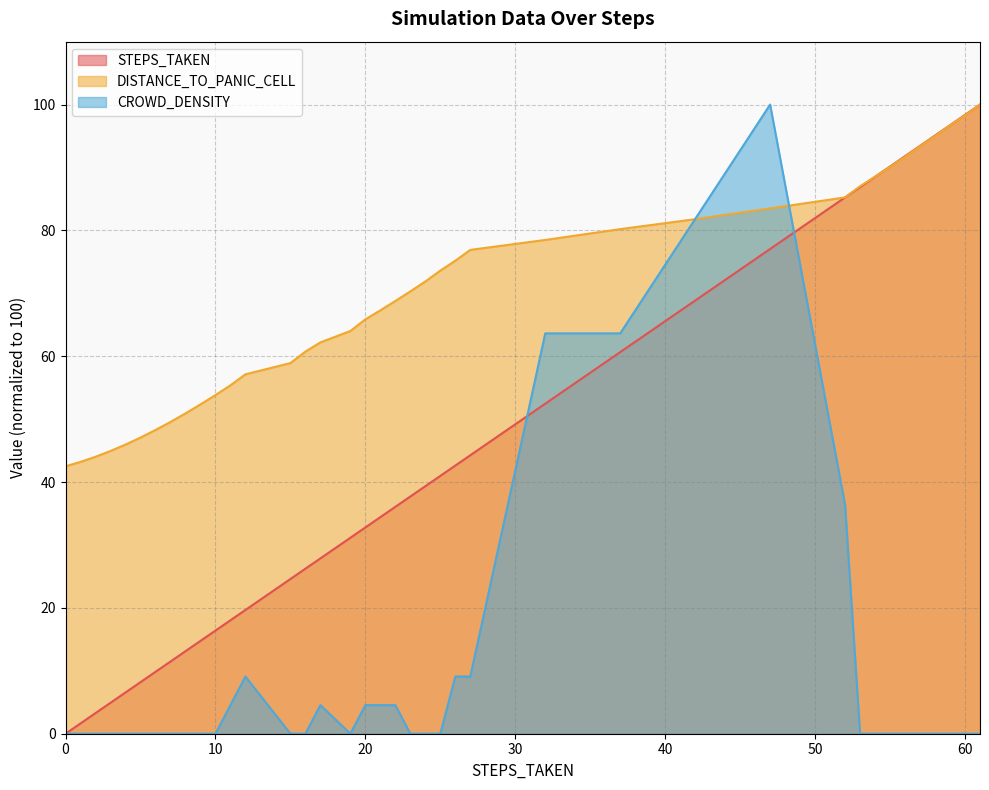

Which series has the largest range (max minus min)?

STEPS_TAKEN